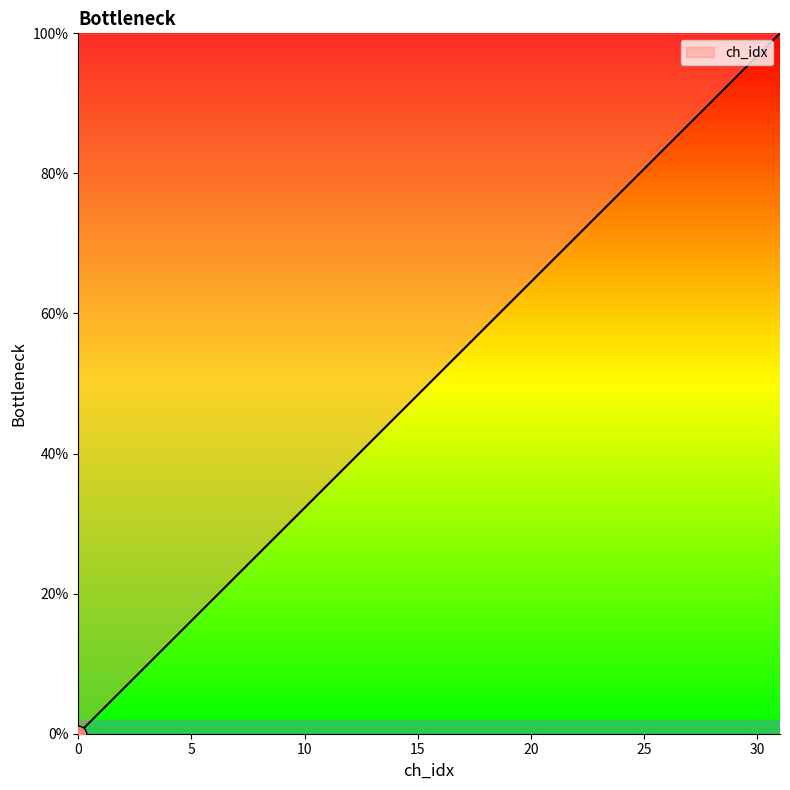

What is the maximum value shown in the chart?

100.0